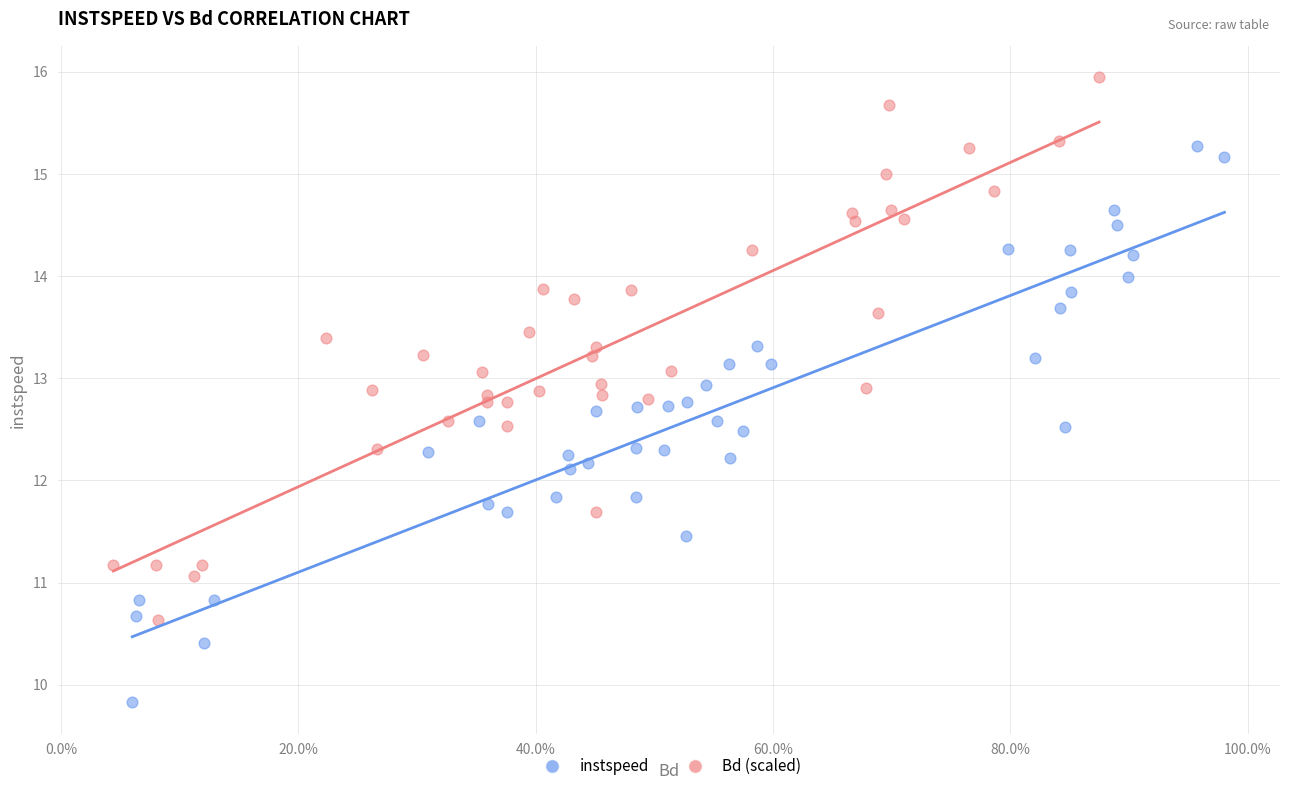

Which series has the largest Y range (max minus min)?

instspeed